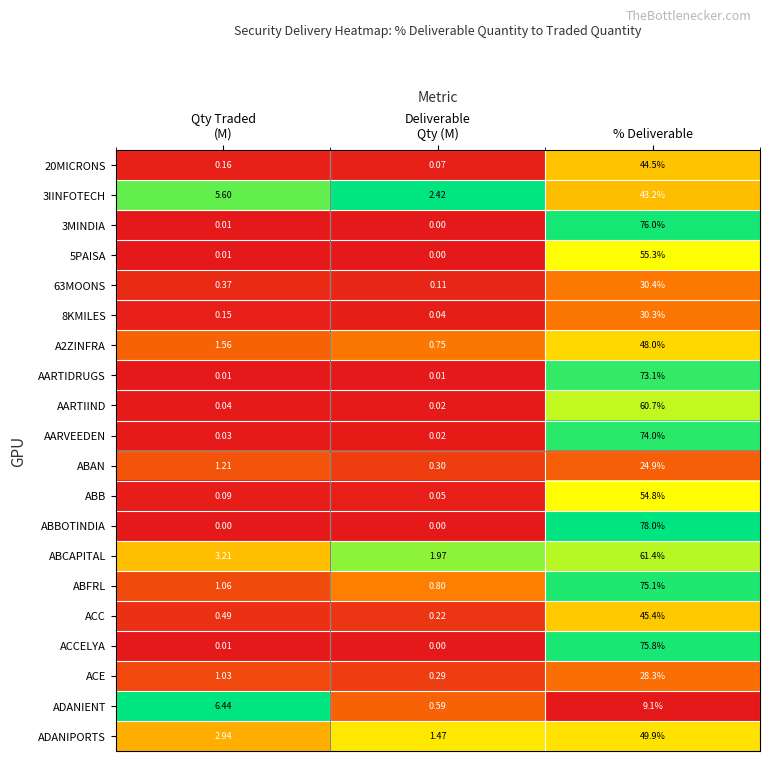

Which series has the widest spread of values?

ABBOTINDIA